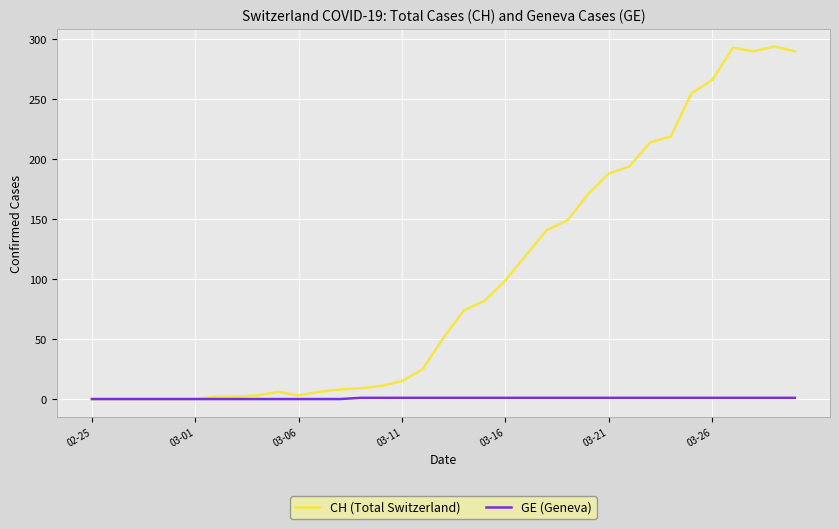

Which series has the widest spread of values?

CH (Total Switzerland)